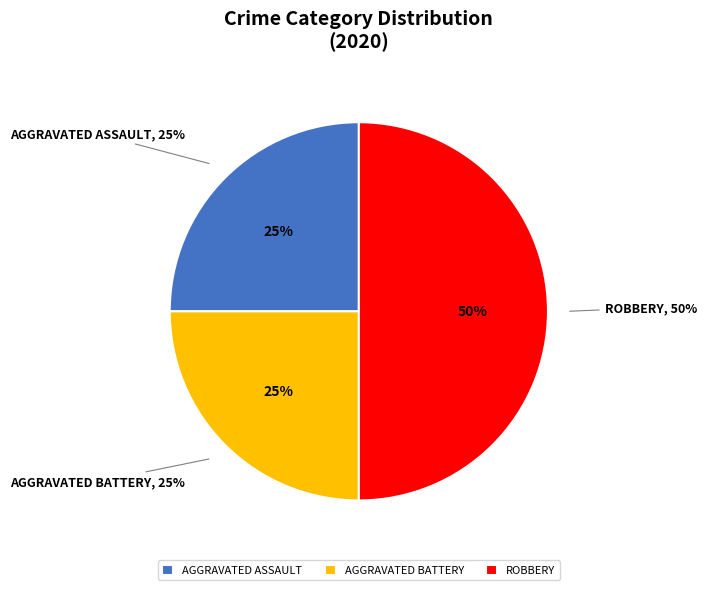

Which has a higher value, Aggravated Battery or Aggravated Assault?

Aggravated Battery